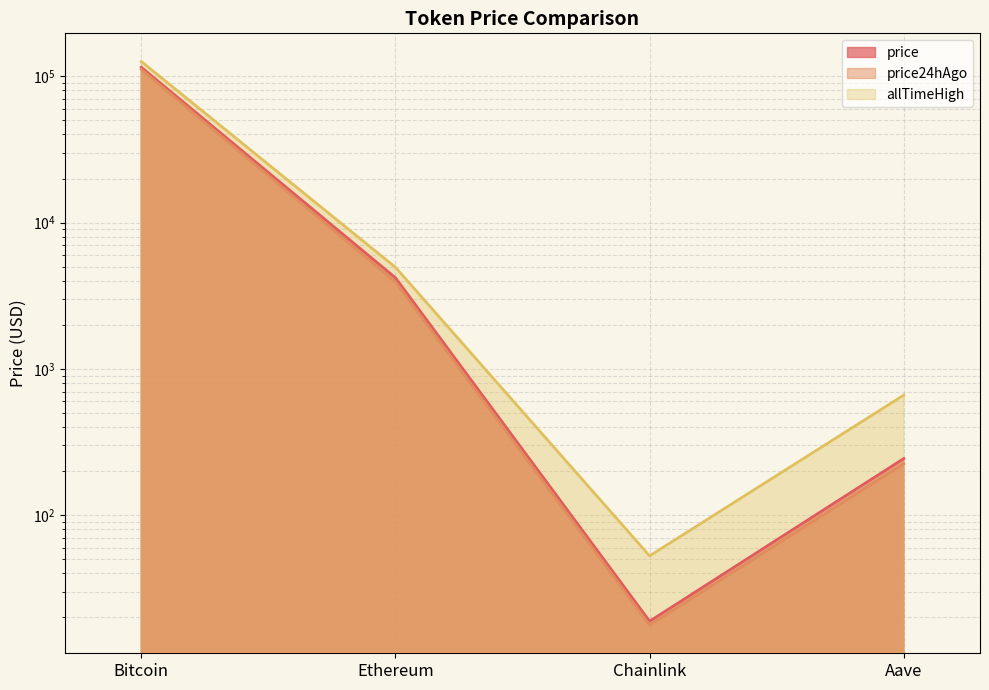

The price24hAgo series shows 7.8 at Chainlink. True or false?

False